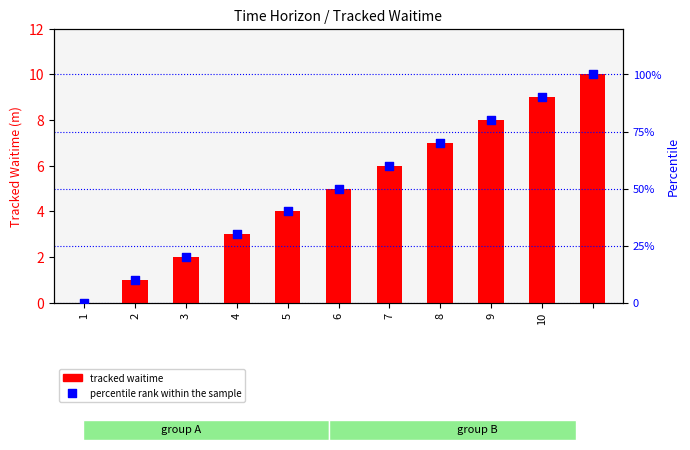

Which series has the widest spread of Y values?

percentile rank within the sample